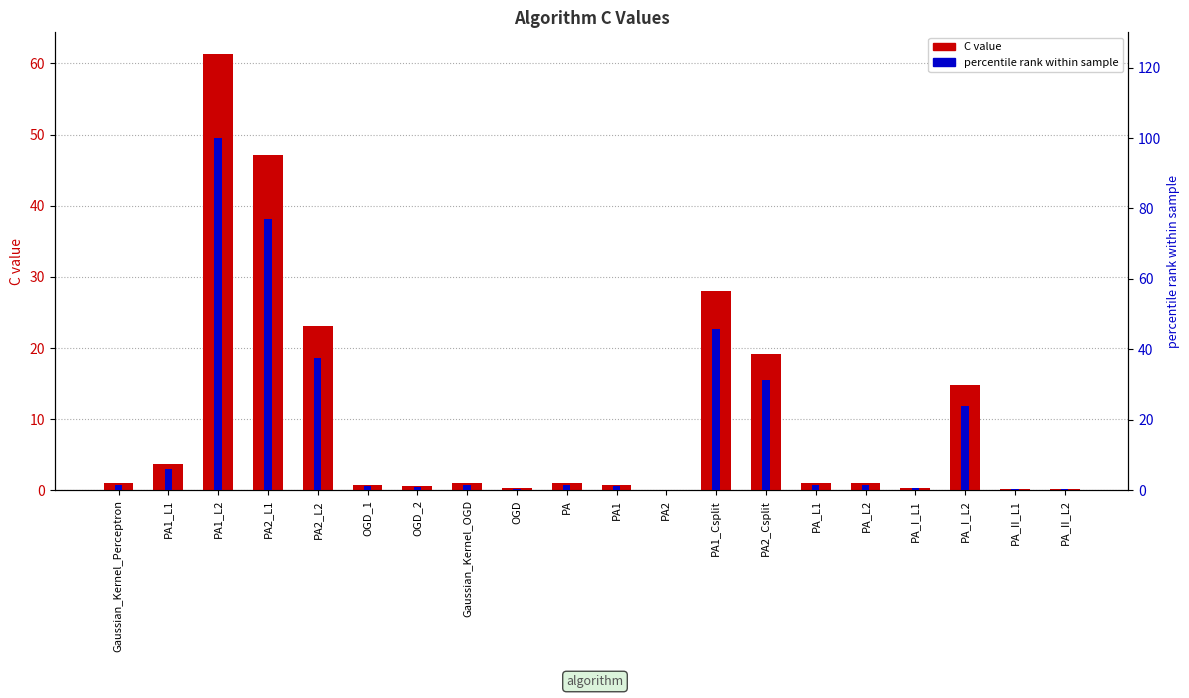

How many categories are shown in the chart?

20